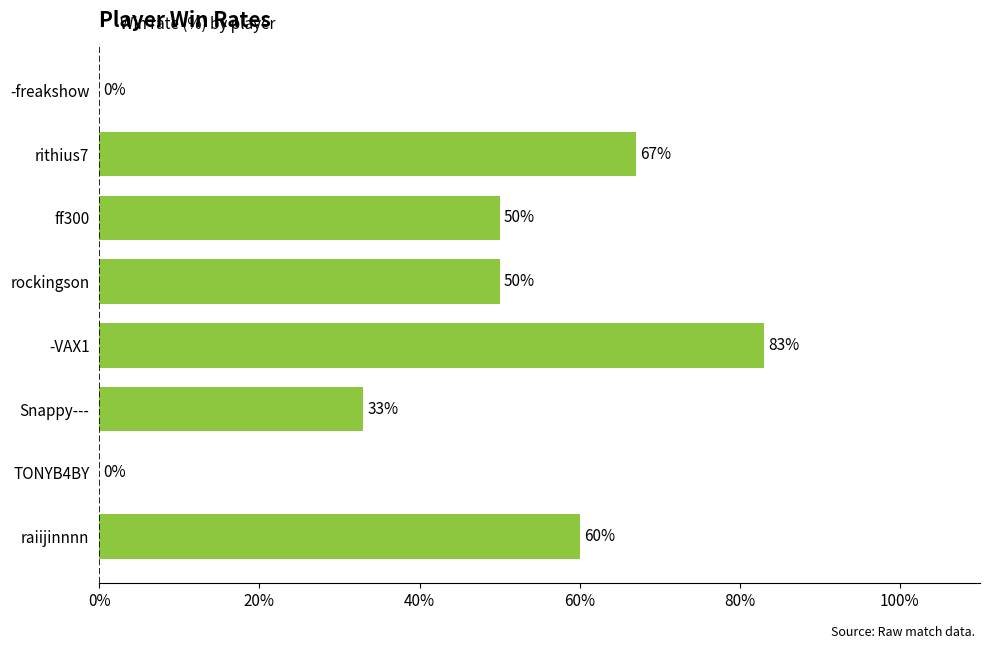

What is the sum of all values?

343